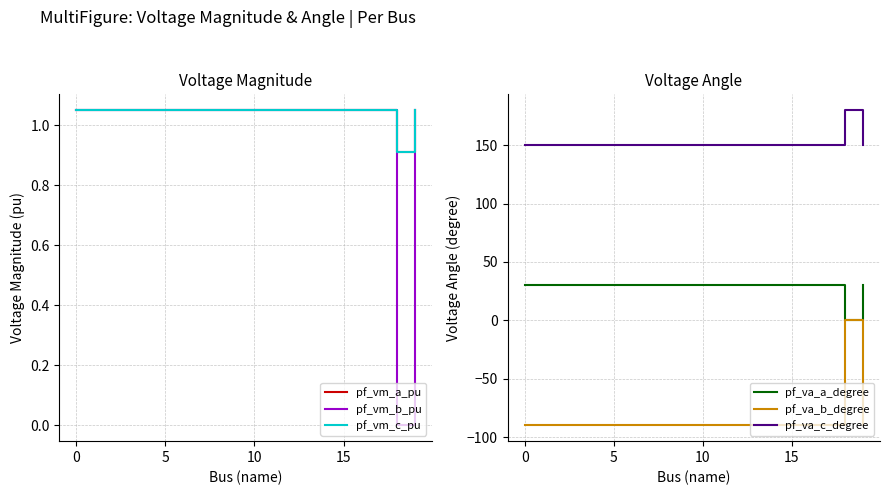

What is the value of the pf_va_a_degree point at the 4th from the left?

30.0